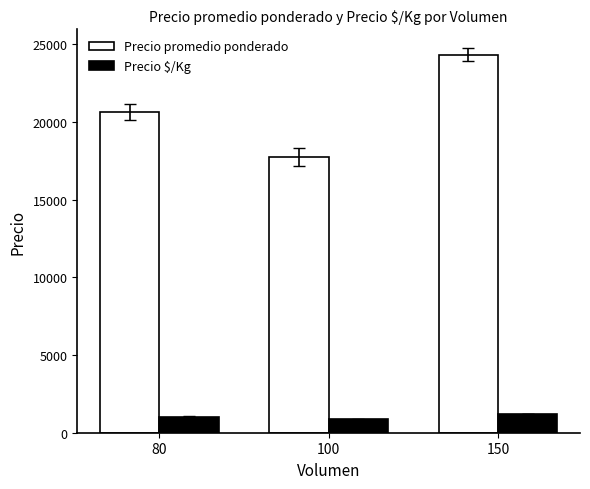

What is the value of the Precio $/Kg bar at the 1st from the left?

1031